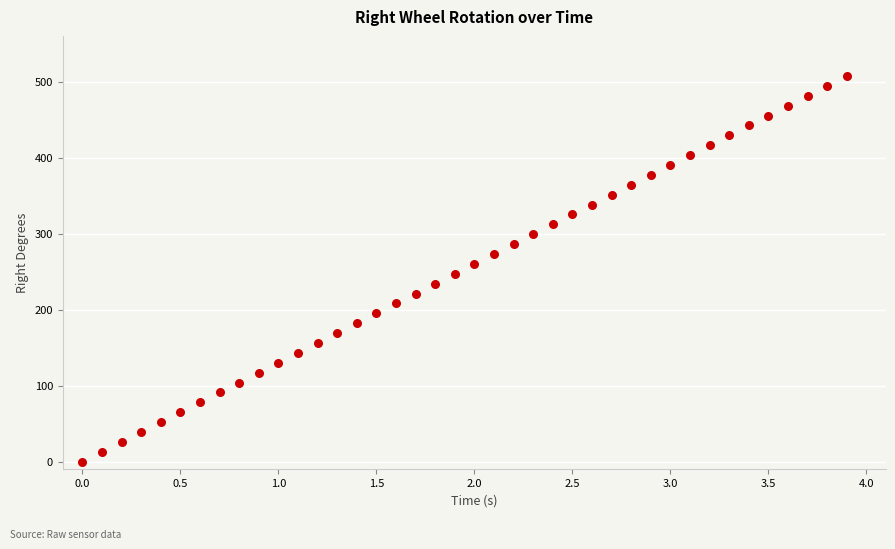

What is the range of Y values (max minus min)?

507.8